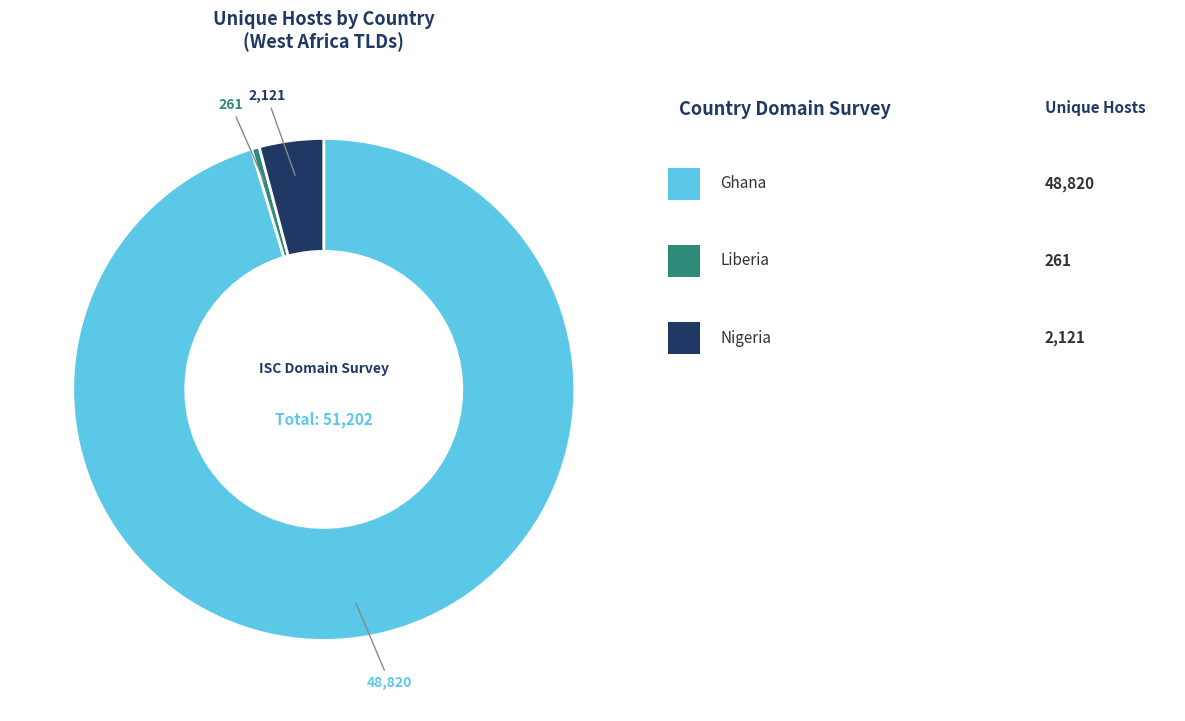

Does any single category account for the majority?

Yes